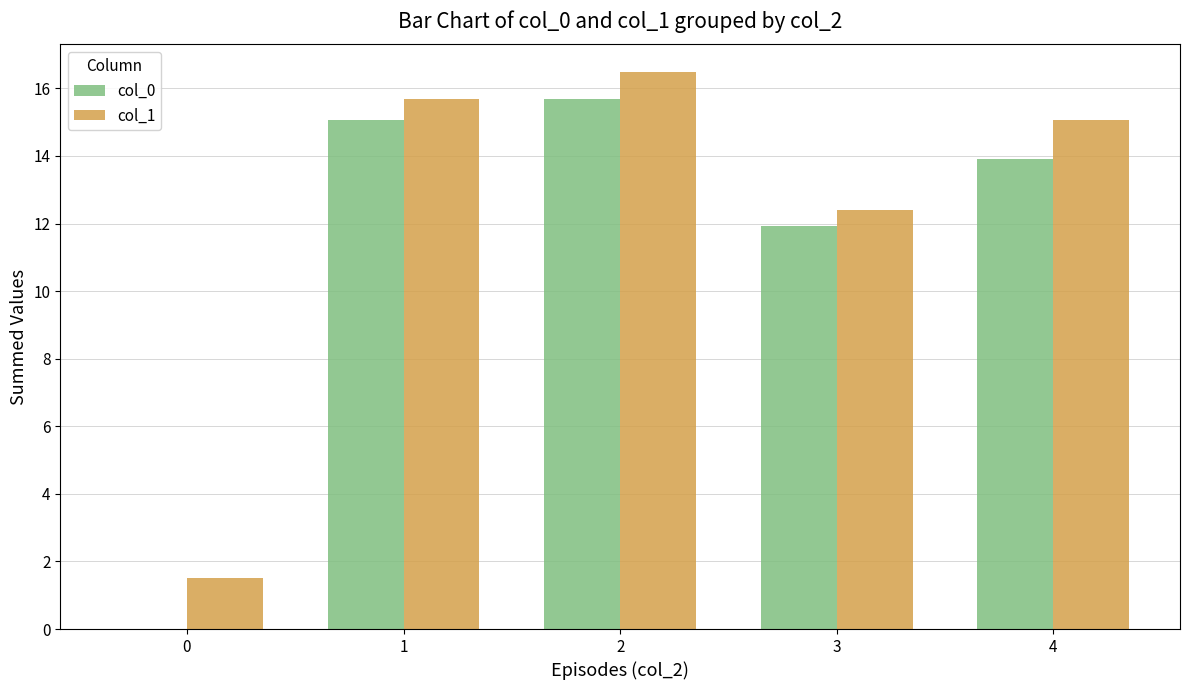

Is it true that col_0 equals 11.9 at 3?

True